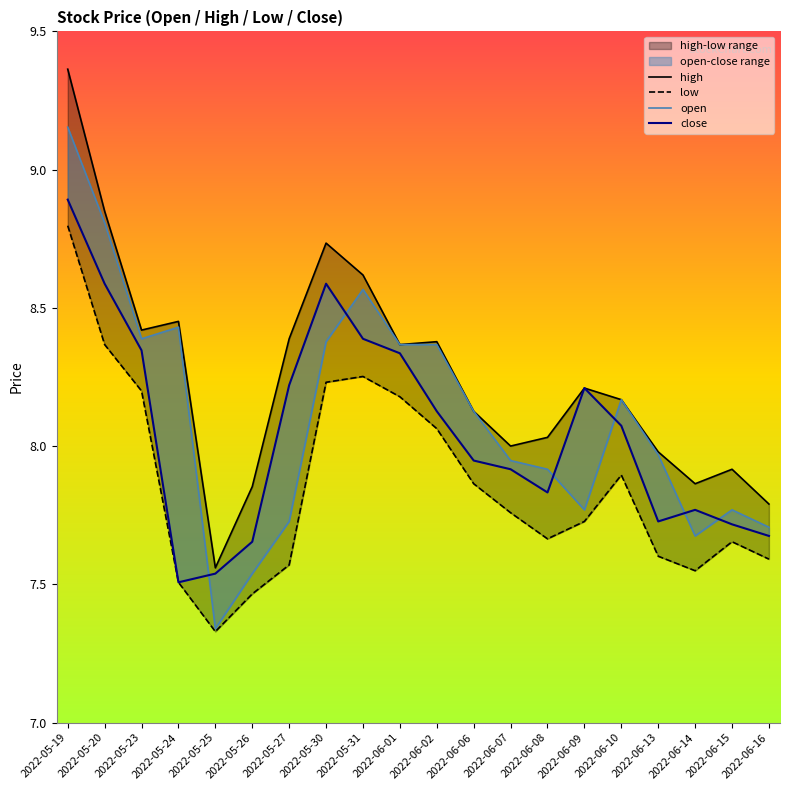

True or false: close has a value of 13.0 at 2022-06-08.

False